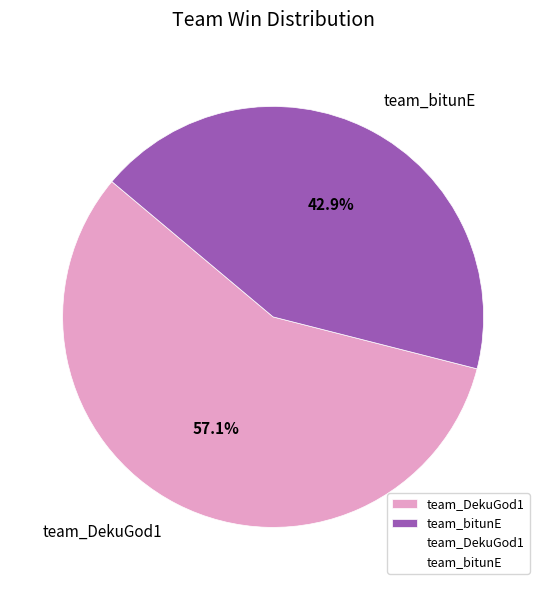

Combined, do team_DekuGod1 and team_bitunE account for over 50%?

Yes